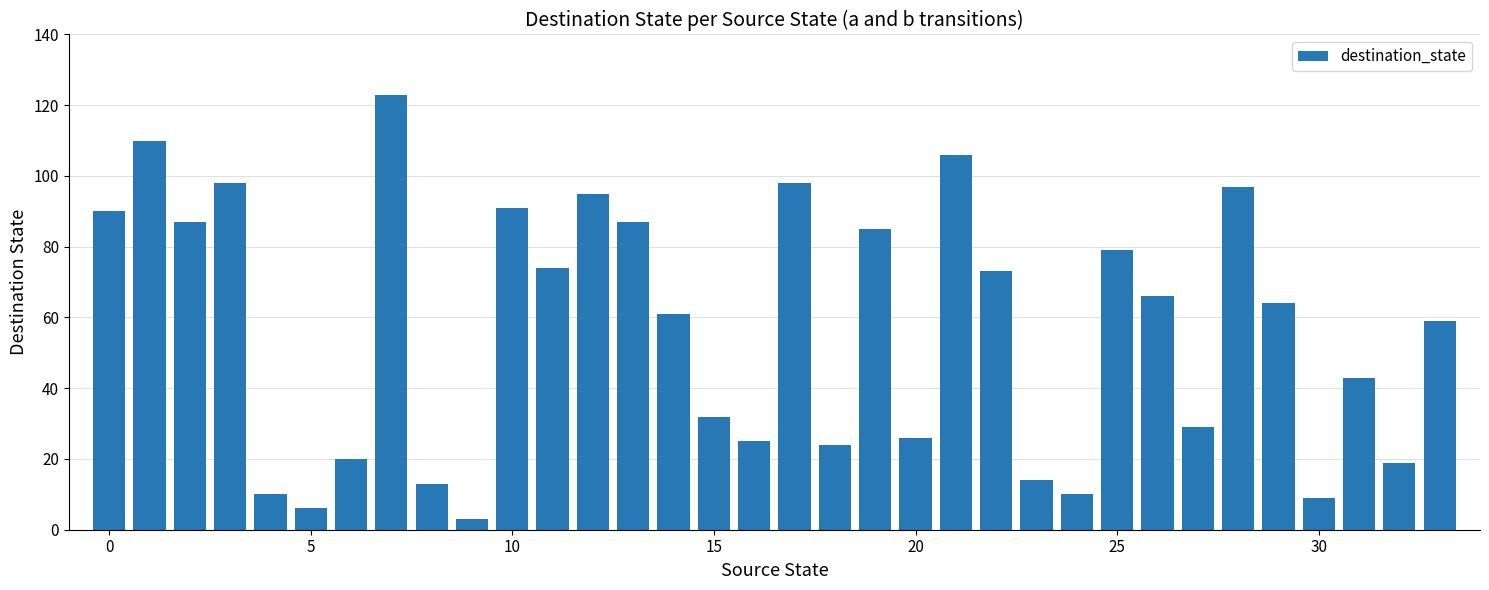

What is the average value?

57